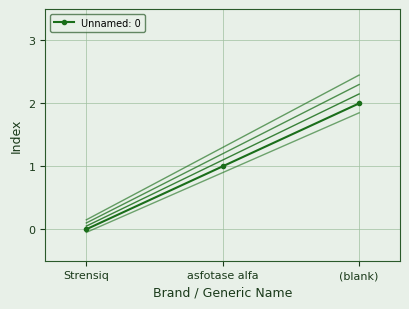

What is the difference between the maximum and minimum values?

2